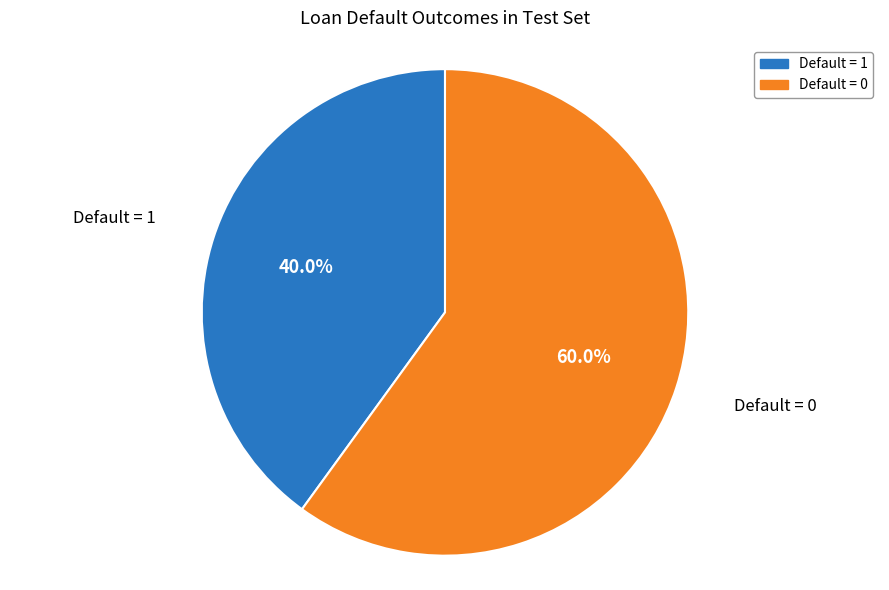

How many segments does this pie chart have?

2